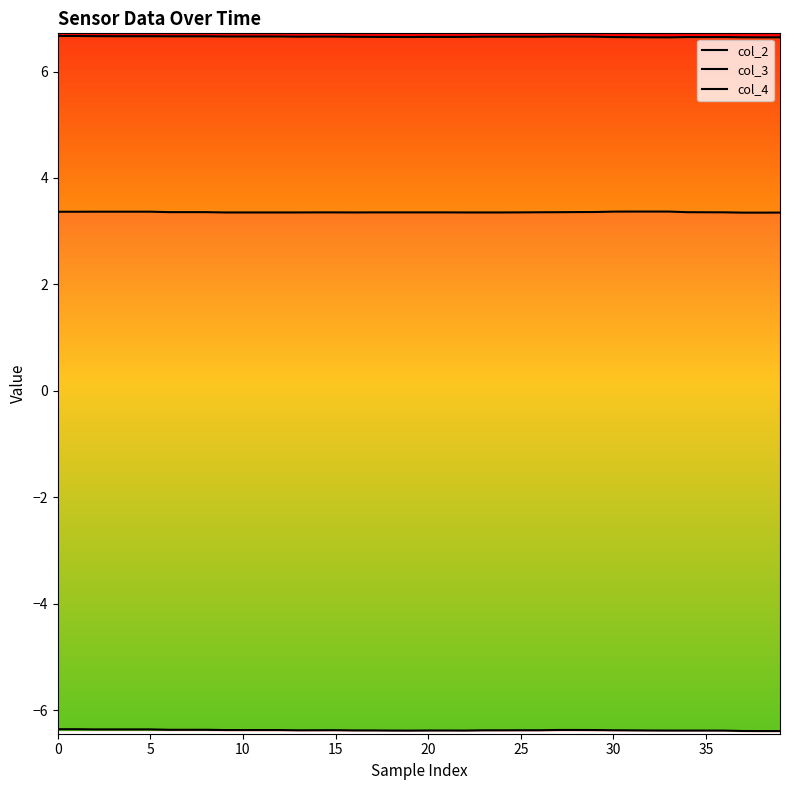

Rank the series by their maximum value, from highest to lowest.

col_4, col_2, col_3